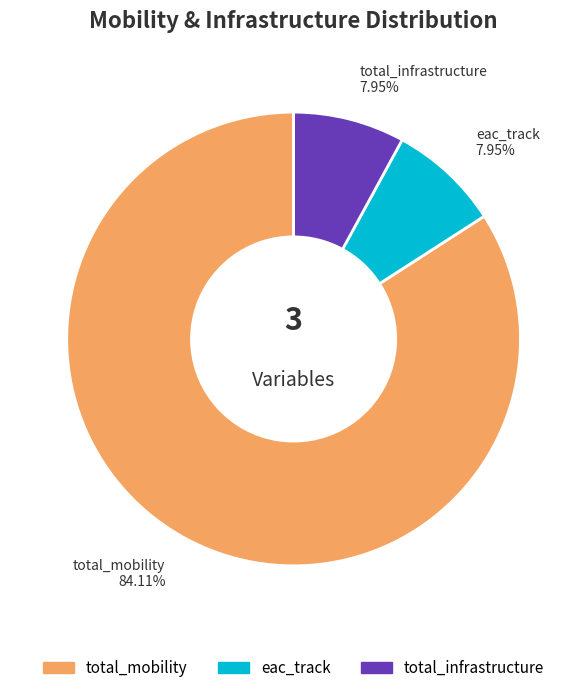

True or false: total_mobility accounts for 94% of the total.

False